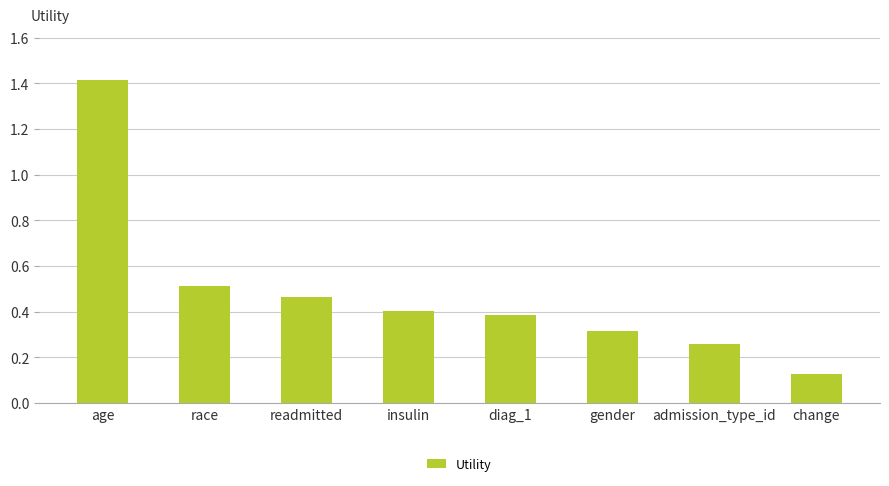

At which category does the chart reach its minimum across all series?

change